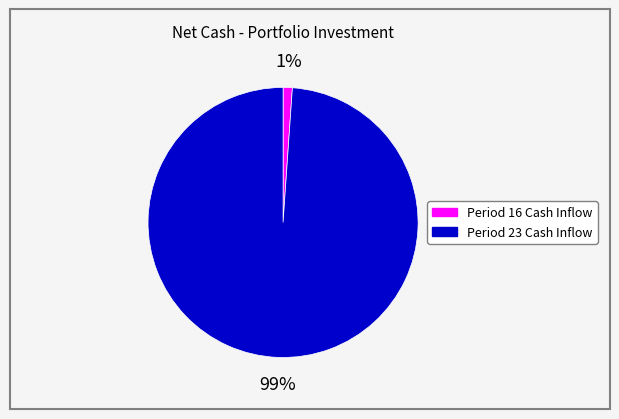

How many slices are in this pie chart?

2